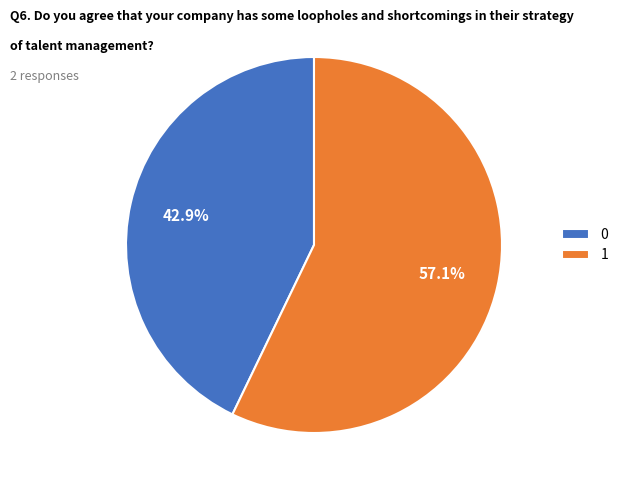

True or false: 1 accounts for 62% of the total.

False